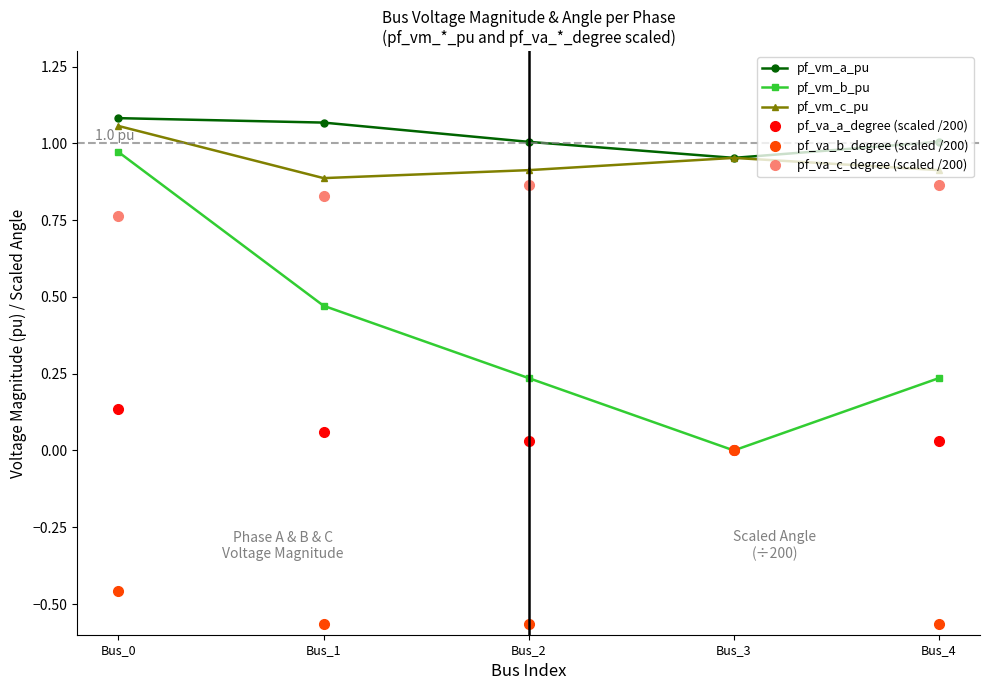

Which category has the highest value in the pf_va_c_degree (scaled /200) series?

Bus_2